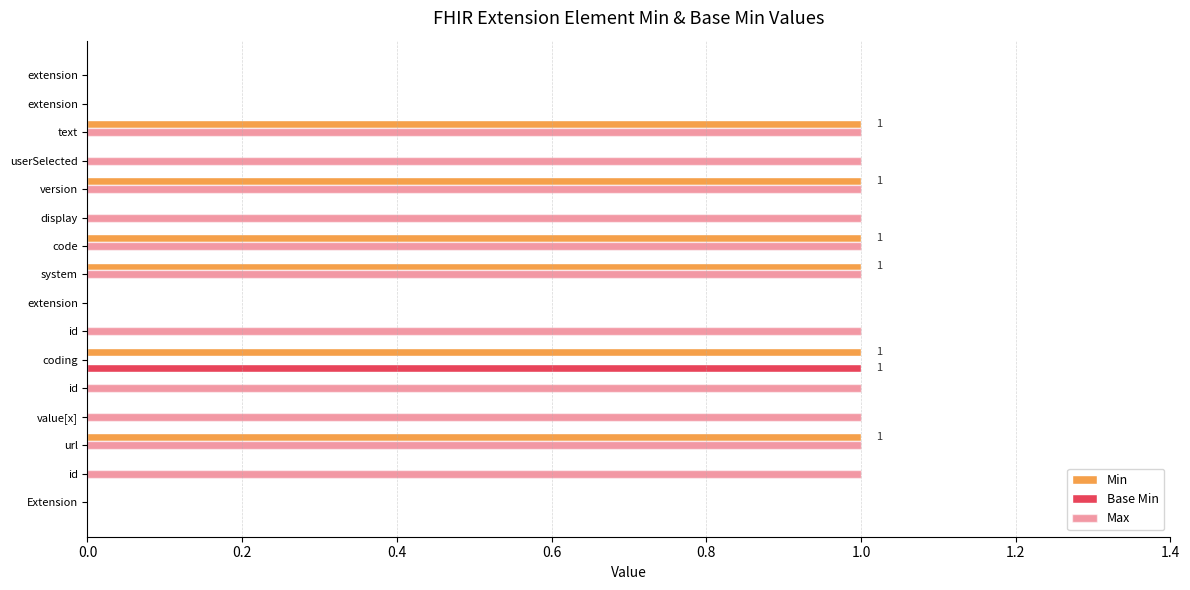

Which series has the largest total across all categories?

Max